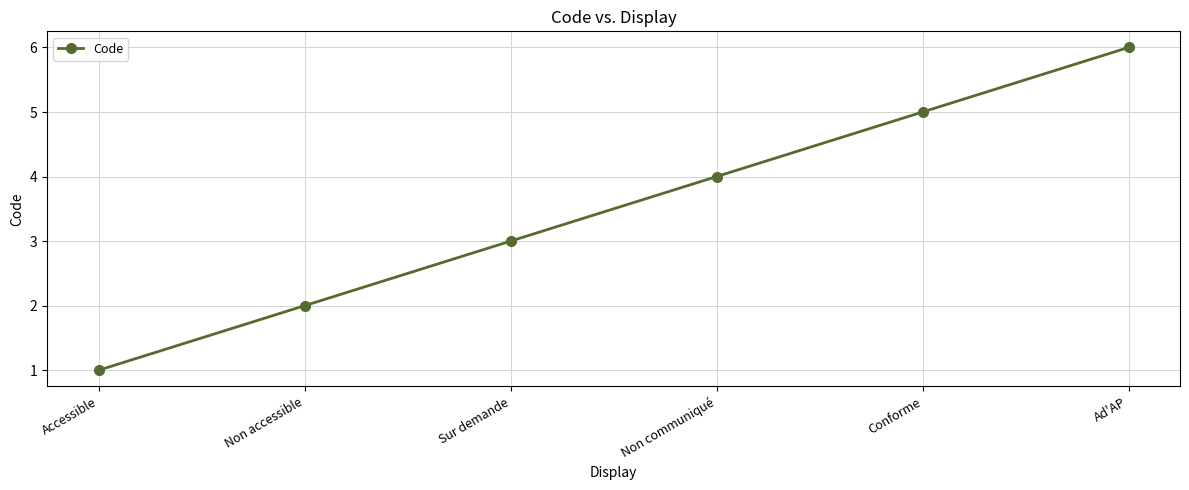

What is the change in value from Sur demande to Ad'AP?

+3